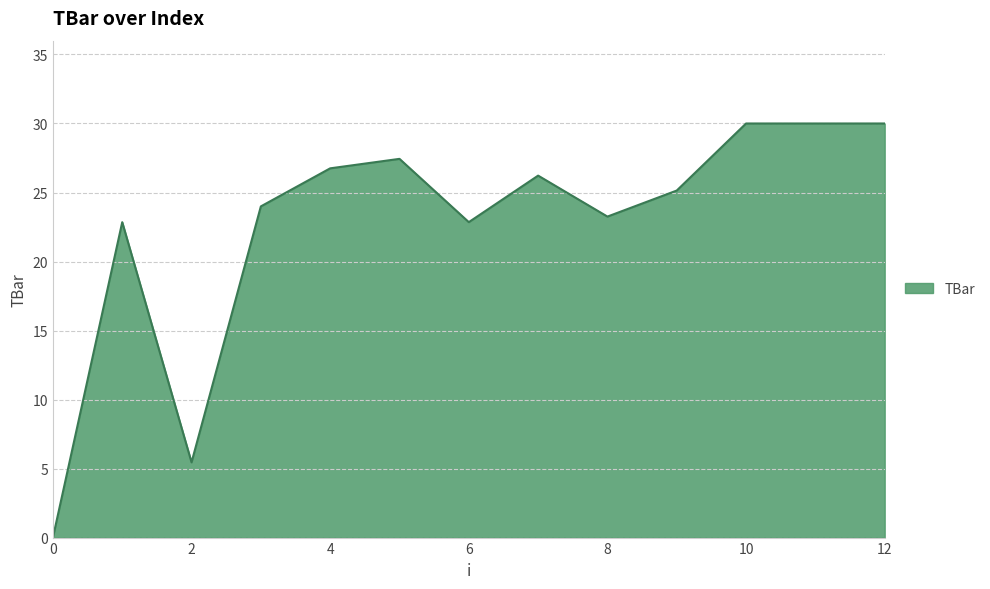

What is the difference between the maximum and minimum values?

30.0